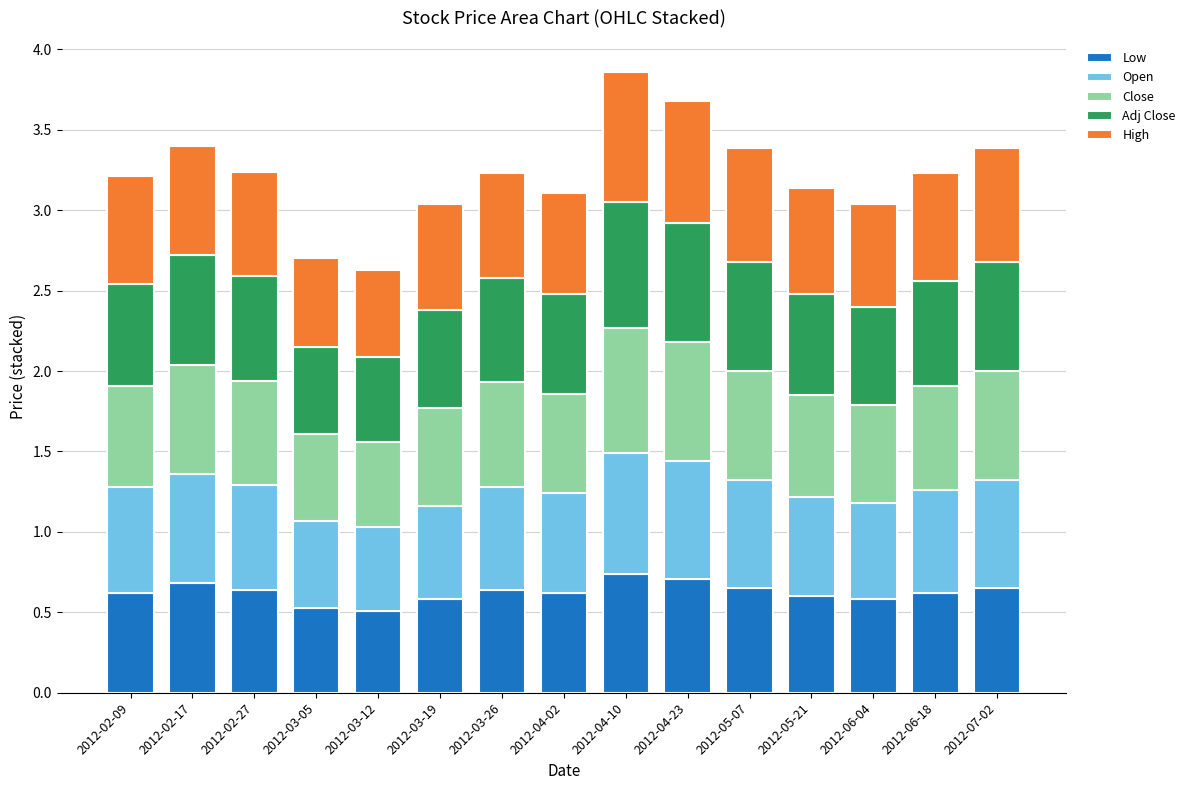

What is the sum of all Low values?

9.4